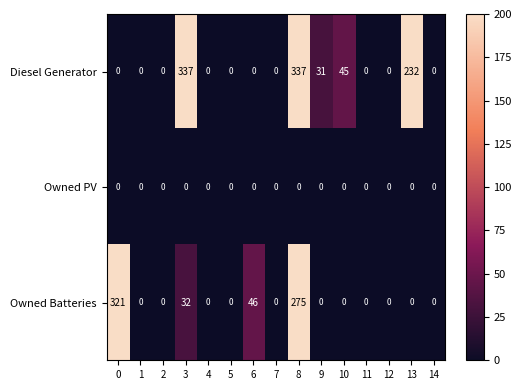

Is it true that Diesel Generator equals 149 at 1?

False